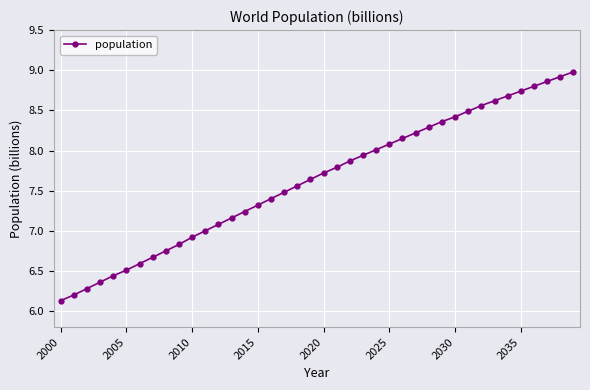

What is the value of the 12th point from the left?

7.0